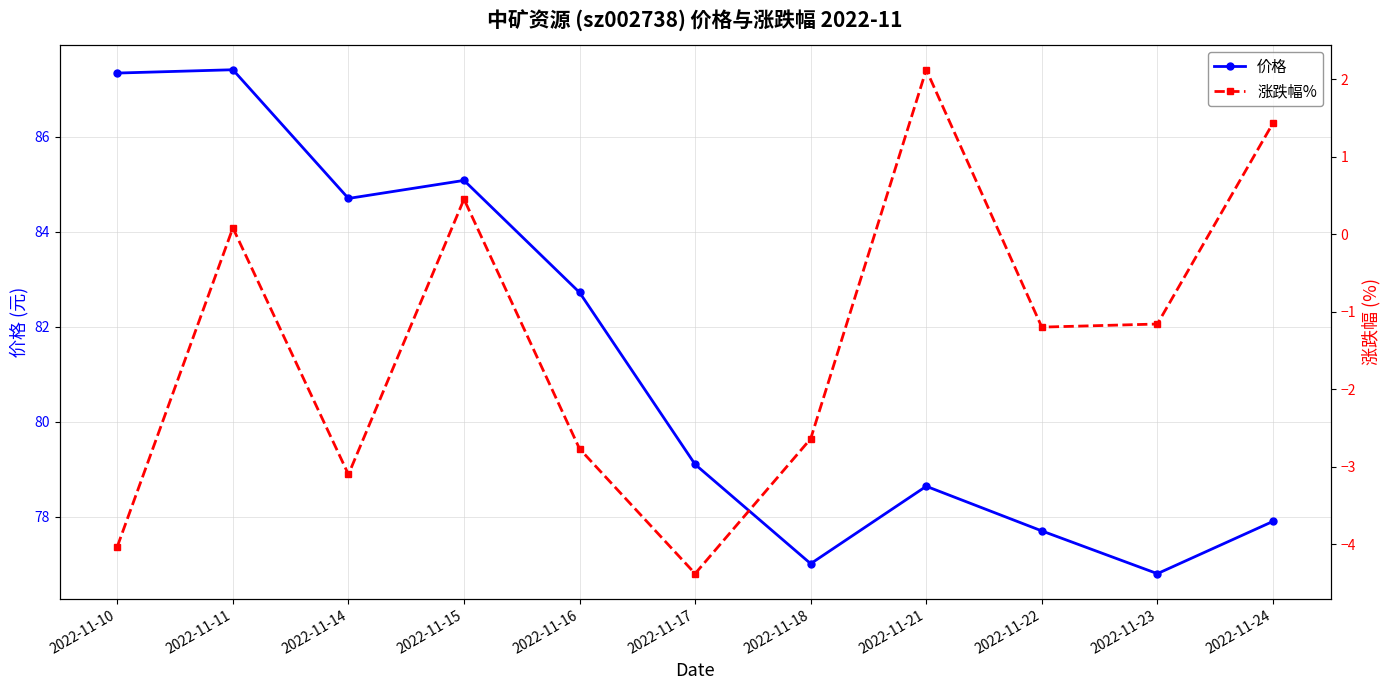

True or false: 价格 and 涨跌幅% intersect in this chart.

False